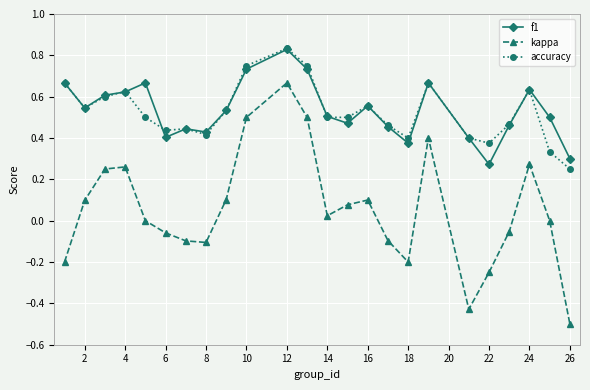

Which series has the largest range (max minus min)?

kappa